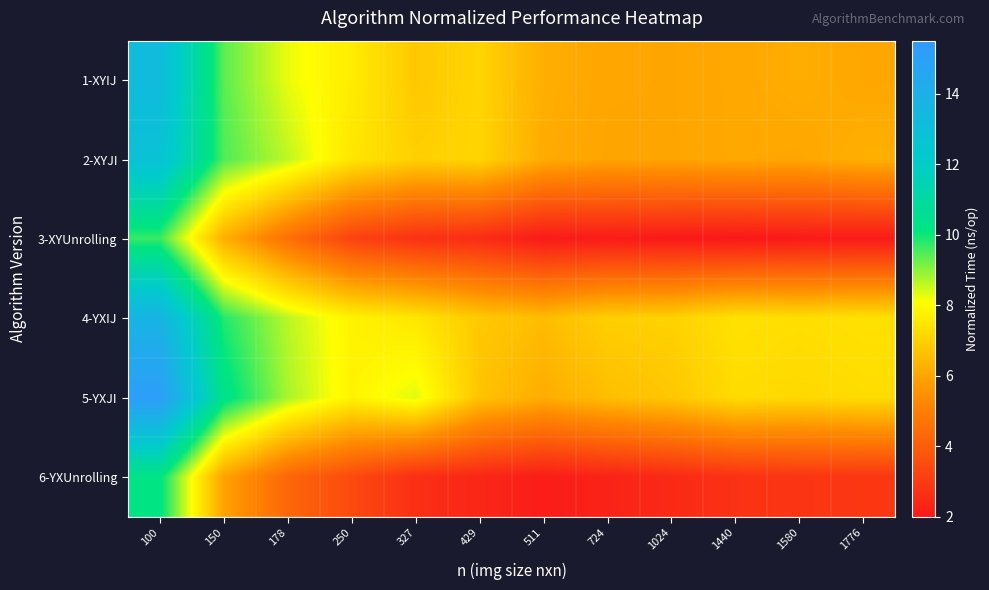

Which series has the largest total across all categories?

5-YXJI